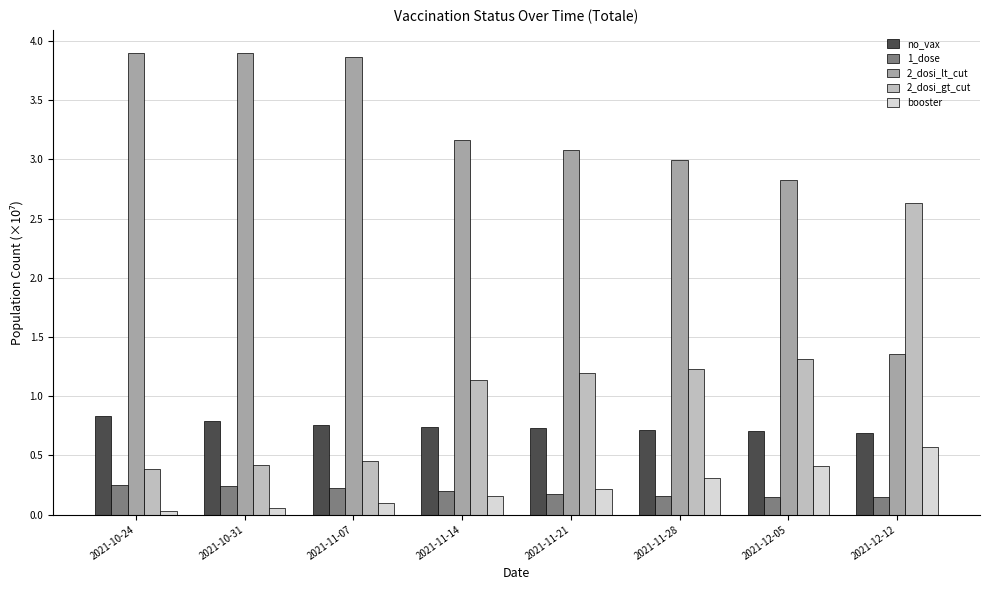

What position from the left is 2021-10-31?

2